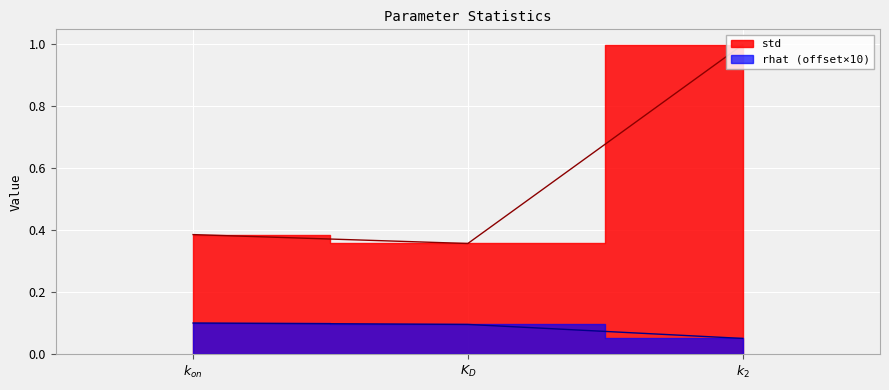

Which series has the largest total across all categories?

std